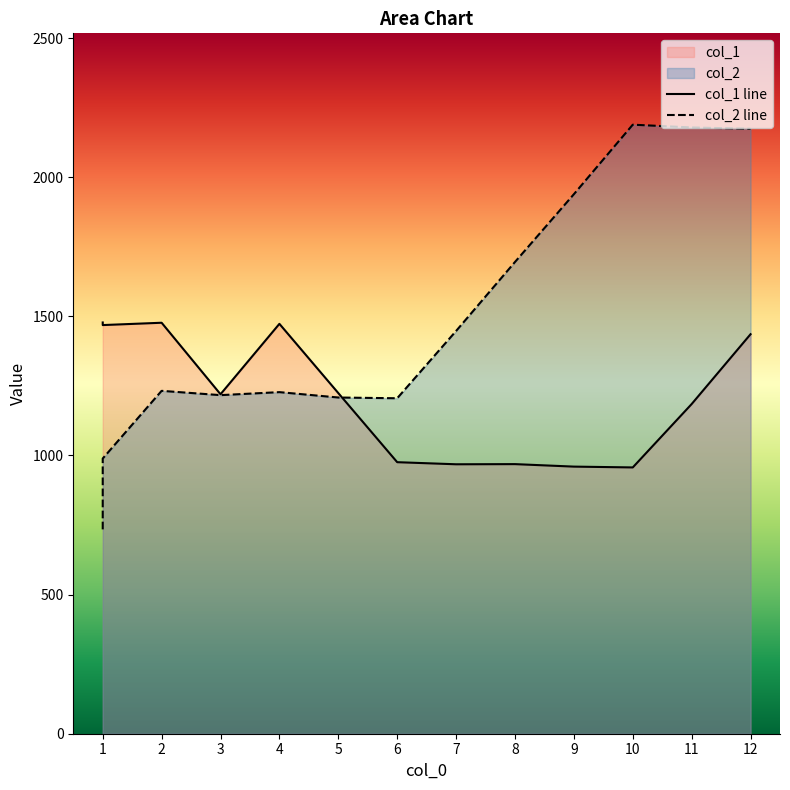

How many interior local valleys does the col_2 series have?

2